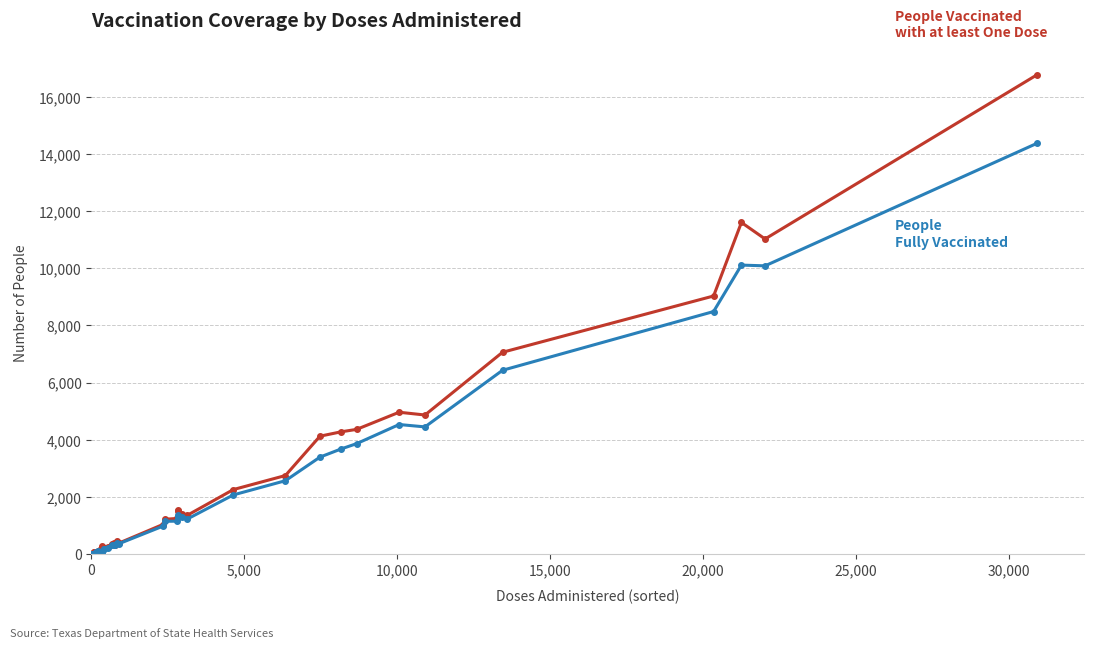

What is the maximum value shown in the chart?

16765